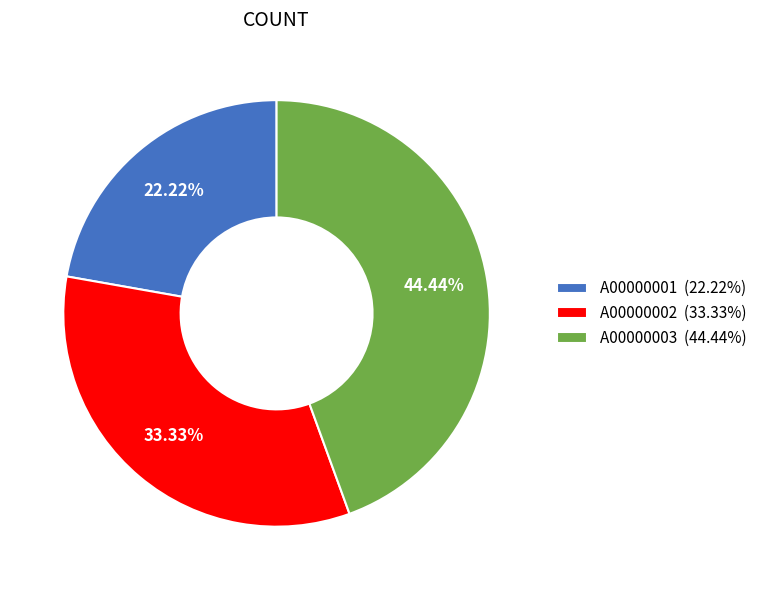

Rank the categories by value from lowest to highest.

A00000001, A00000002, A00000003